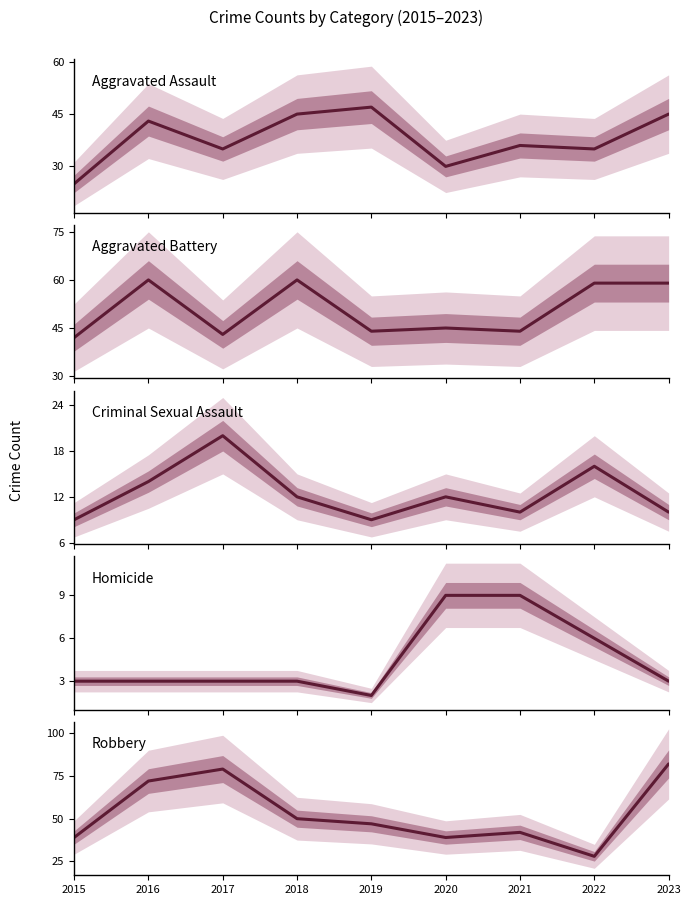

At which category does the chart reach its minimum across all series?

2019